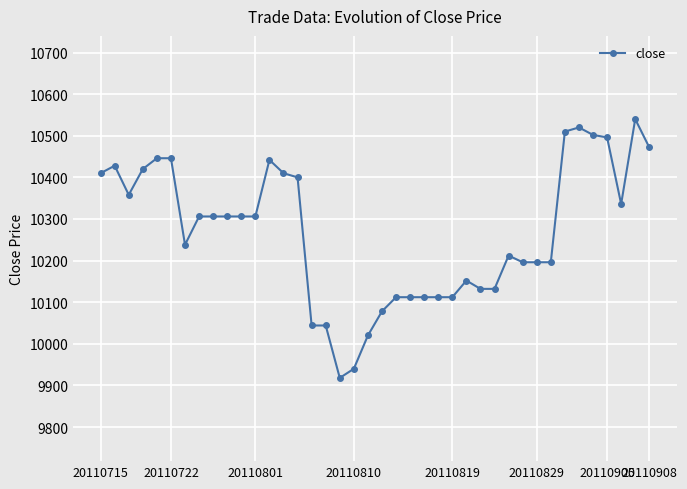

How many lines are shown in the chart?

1